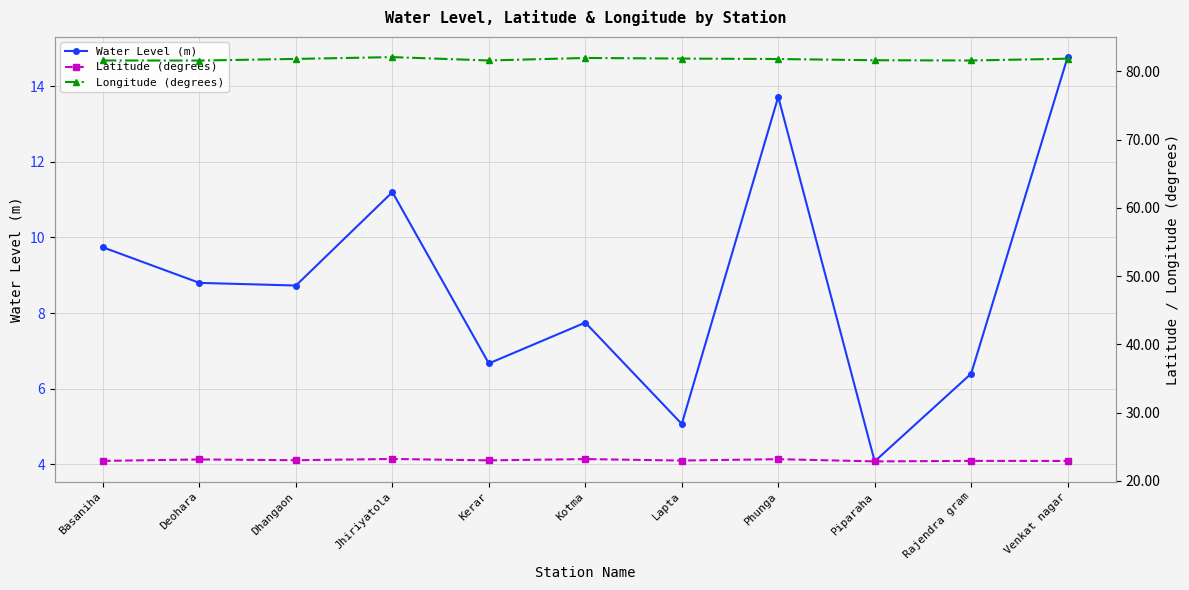

Which series has the largest range (max minus min)?

Water Level (m)